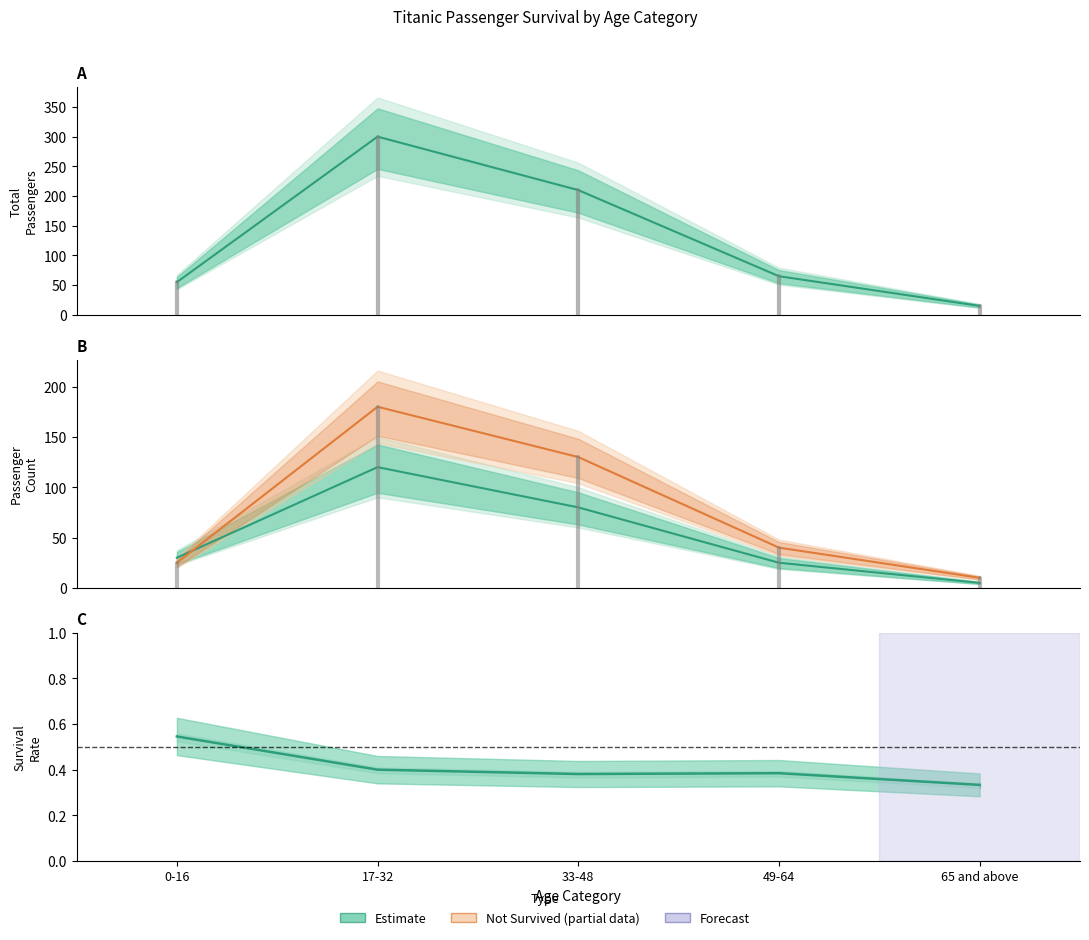

True or false: Survived (Estimate) and Not Survived (Partial) cross at least once.

True